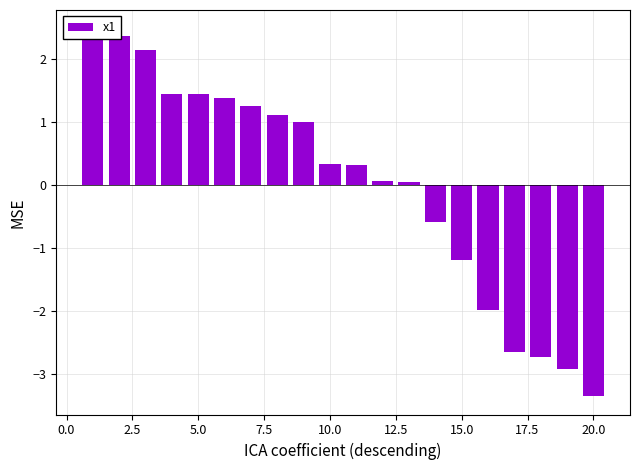

What is the difference between the maximum and minimum values?

5.8